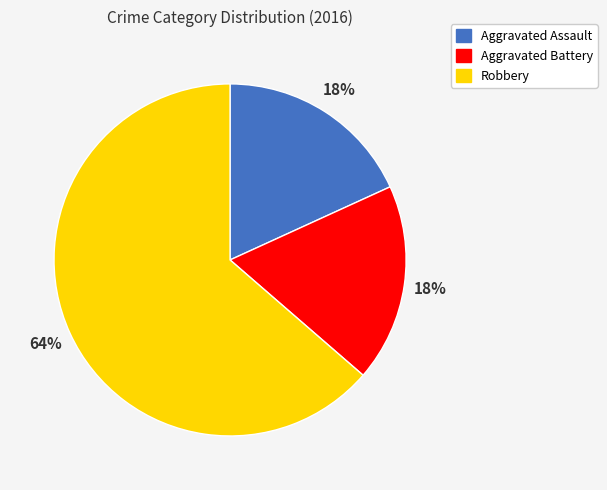

True or false: Aggravated Battery accounts for 9% of the total.

False